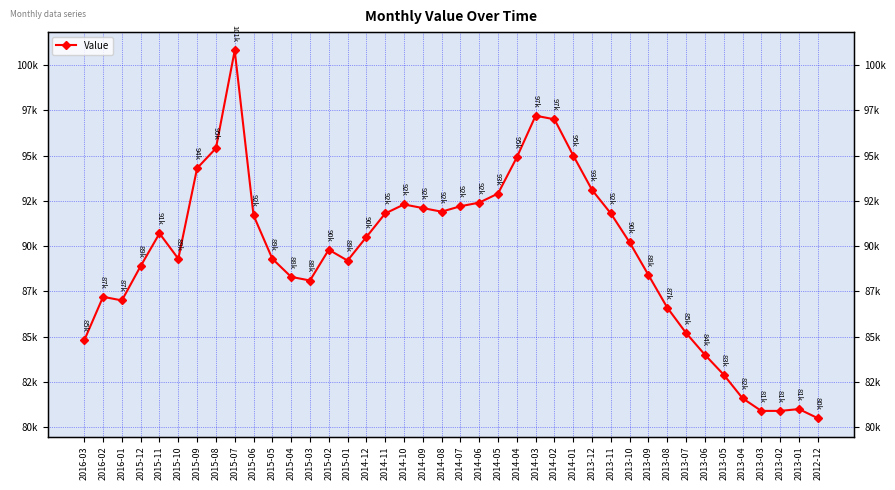

How many interior local valleys (lower than both neighbors) does the data have?

5